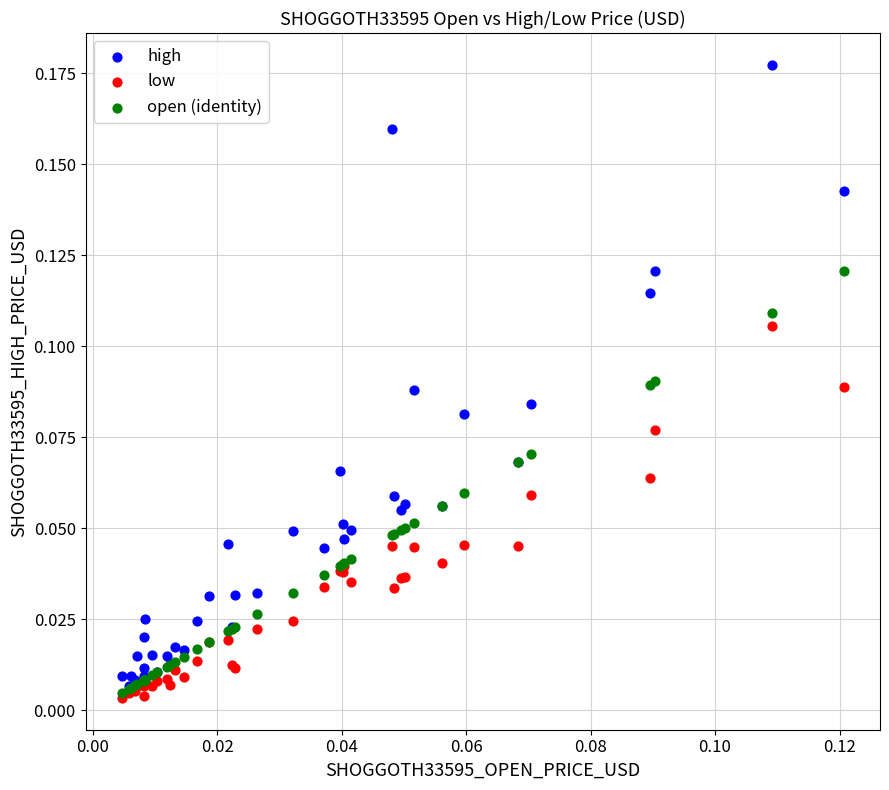

What are all the series names shown in the legend?

high, low, open (identity)